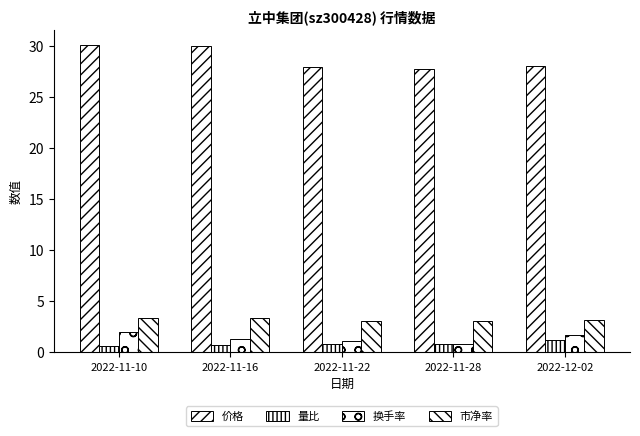

How many bars are there in total?

20